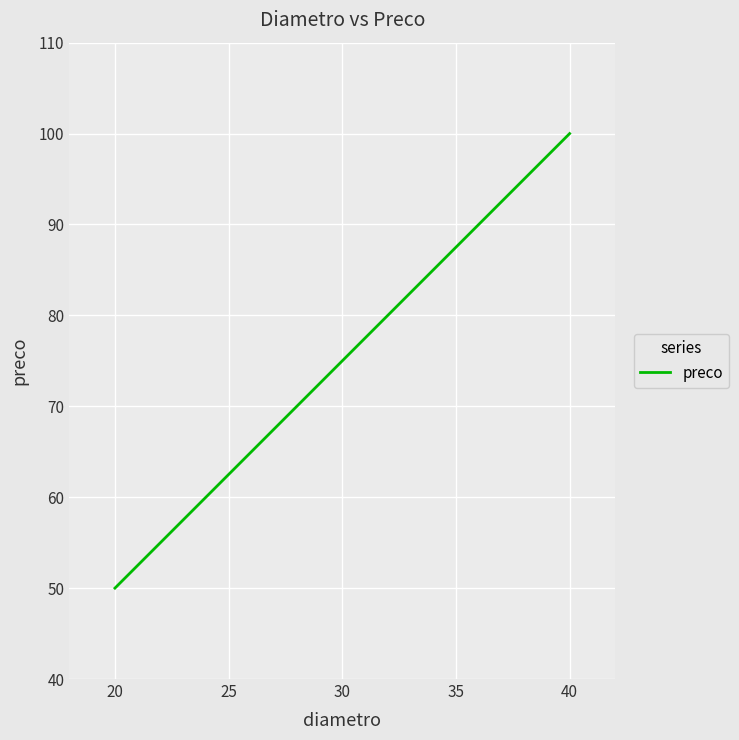

What is the minimum value shown in the chart?

50